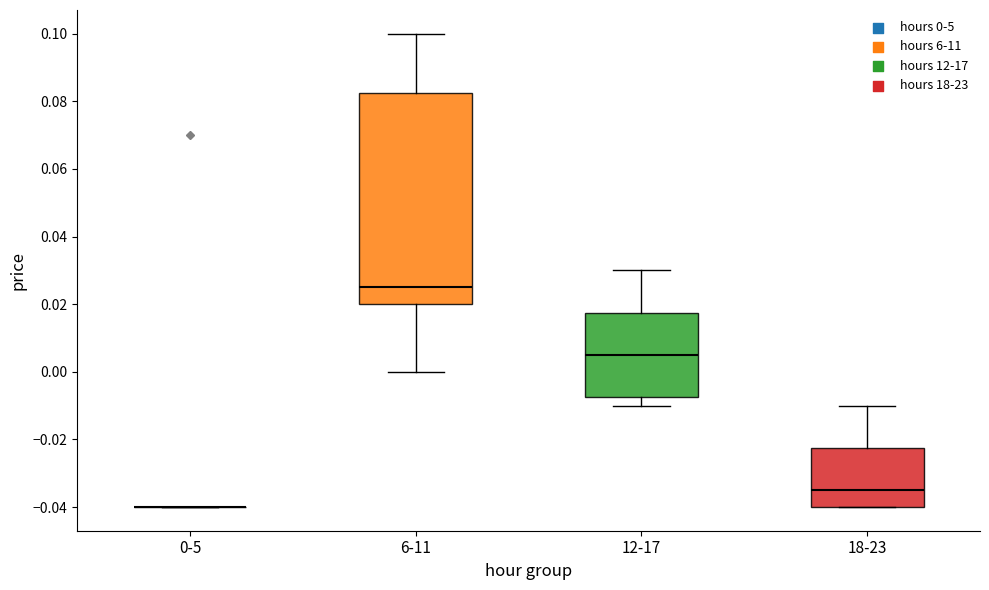

Reading left to right, transcribe this box plot: for each box, give where its median line is, the range the box spans, and where its two whiskers end, as read against the y-axis. The values are not printed on the chart, so give them approximately, as read against the axis.

0-5: box collapsed to a line at -0.040, whiskers -0.040 to -0.040
6-11: median 0.026, box 0.020 to 0.082, whiskers 0.000 to 0.100
12-17: median 0.006, box -0.008 to 0.018, whiskers -0.010 to 0.030
18-23: median -0.034, box -0.040 to -0.022, whiskers -0.040 to -0.010